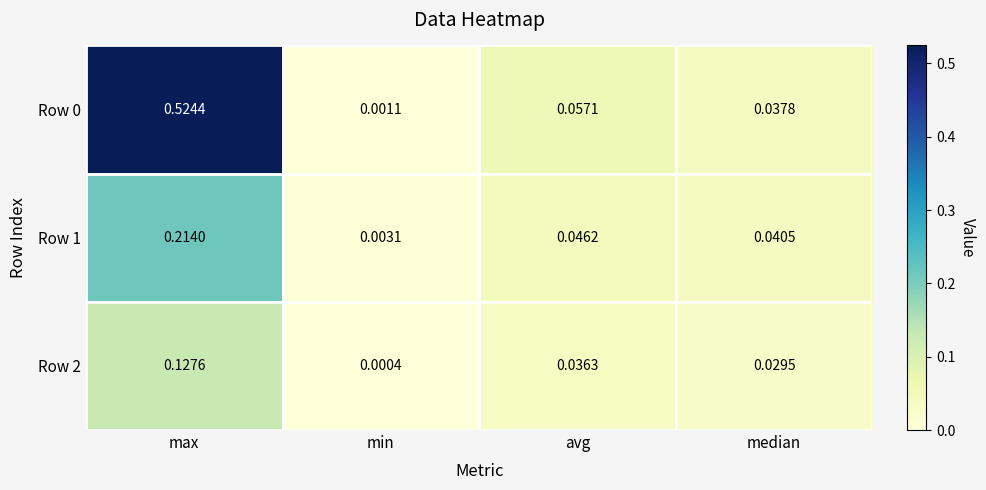

Is the value of Row 1 at avg greater than the value of Row 2 at min?

Yes